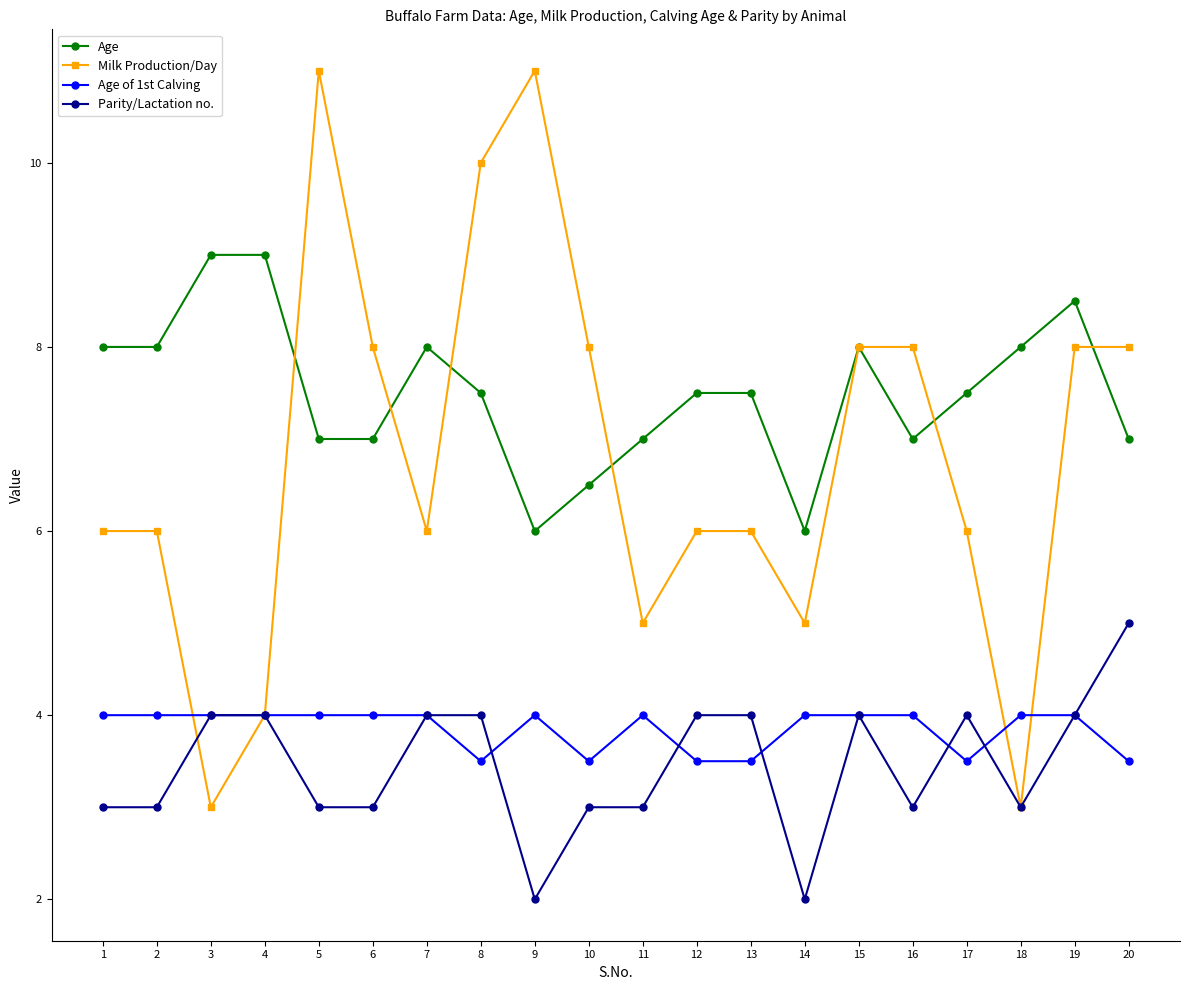

True or false: Age and Age of 1st Calving intersect in this chart.

False